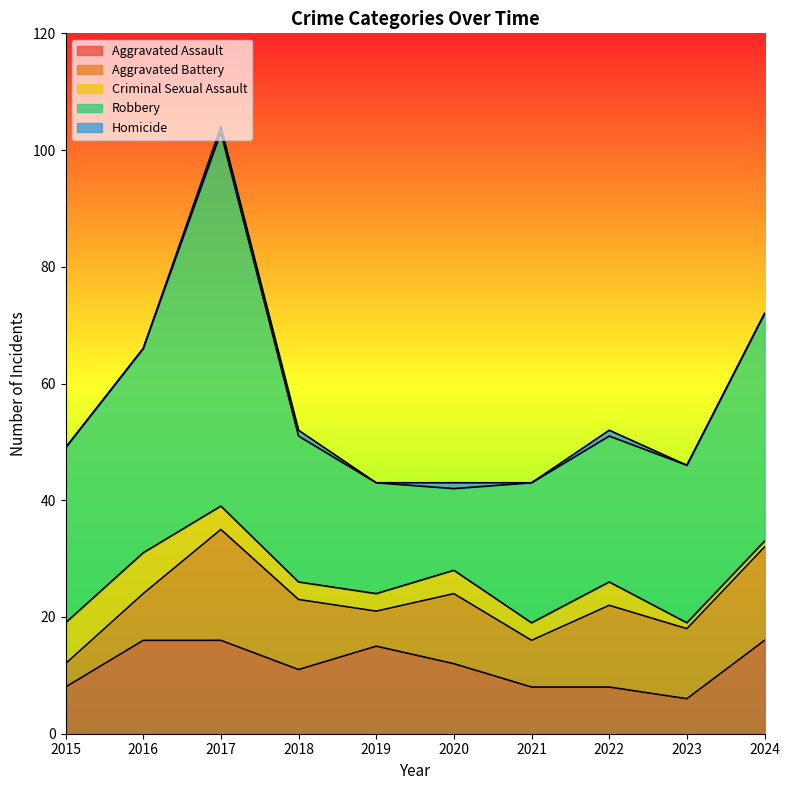

Reading right to left, extract all data points from this chart.

Aggravated Assault: 2024=16	2023=6	2022=8	2021=8	2020=12	2019=15	2018=11	2017=16	2016=16	2015=8
Aggravated Battery: 2024=16	2023=12	2022=14	2021=8	2020=12	2019=6	2018=12	2017=19	2016=8	2015=4
Criminal Sexual Assault: 2024=1	2023=1	2022=4	2021=3	2020=4	2019=3	2018=3	2017=4	2016=7	2015=7
Robbery: 2024=39	2023=27	2022=25	2021=24	2020=14	2019=19	2018=25	2017=64	2016=35	2015=30
Homicide: 2024=0	2023=0	2022=1	2021=0	2020=1	2019=0	2018=1	2017=1	2016=0	2015=0